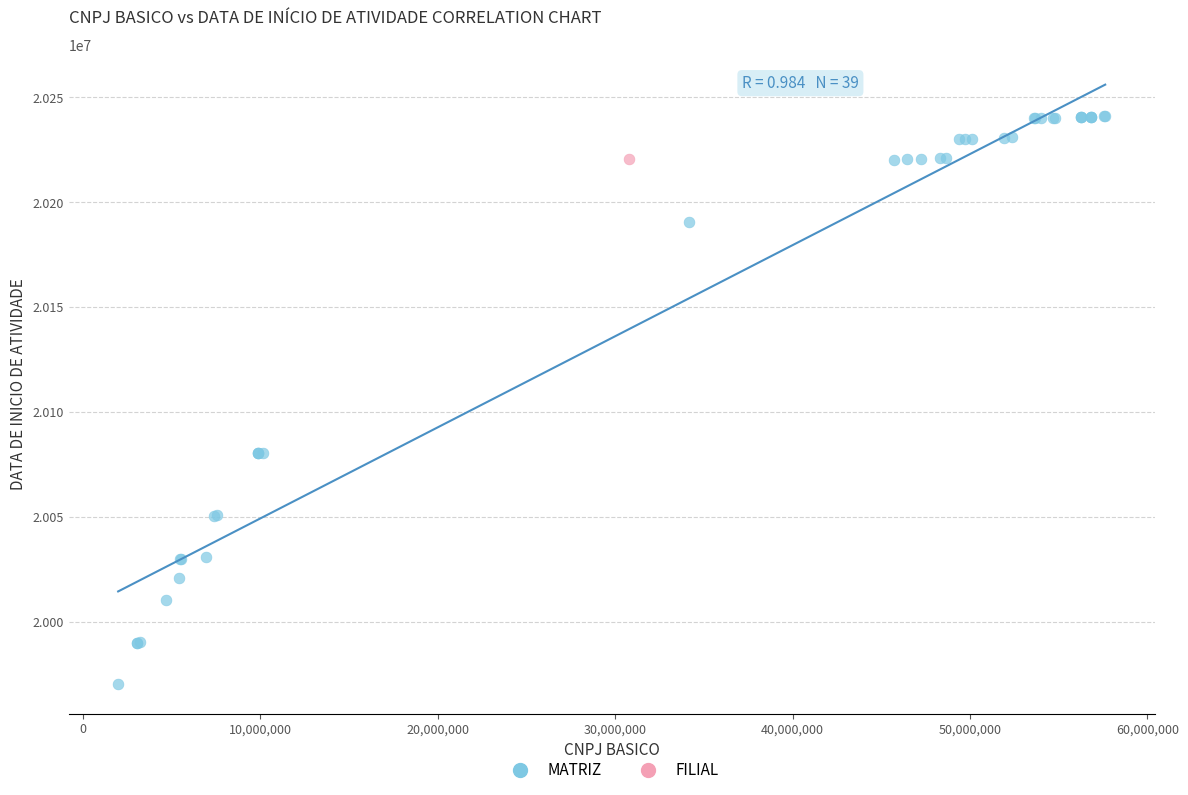

What are all the series names shown in the legend?

MATRIZ, FILIAL